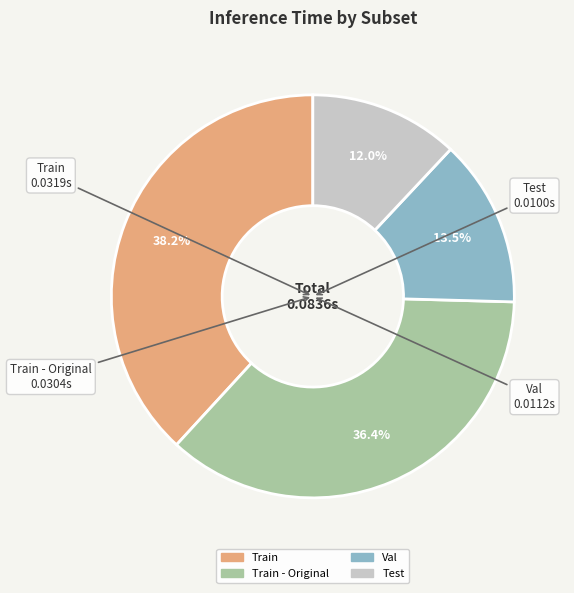

Is there any slice that represents more than half of the pie?

No